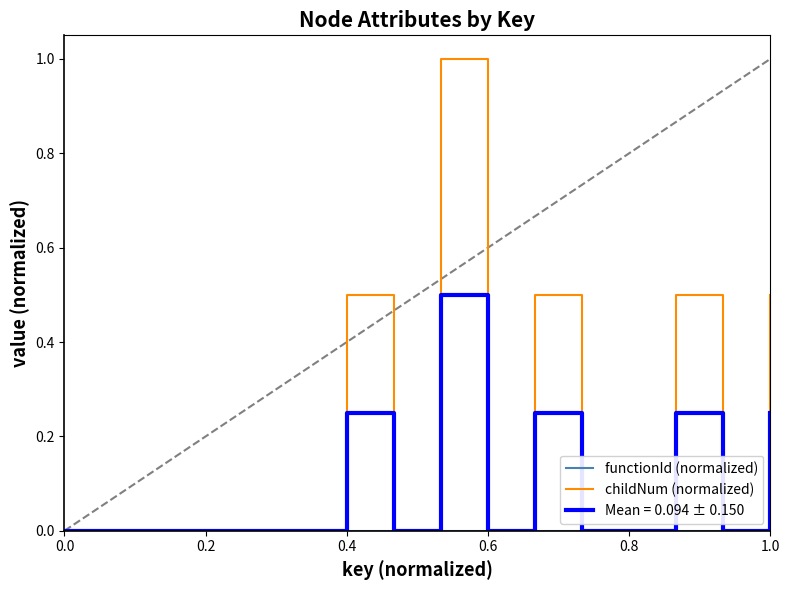

What is the highest value of the Mean = 0.094 ± 0.150 series?

0.5